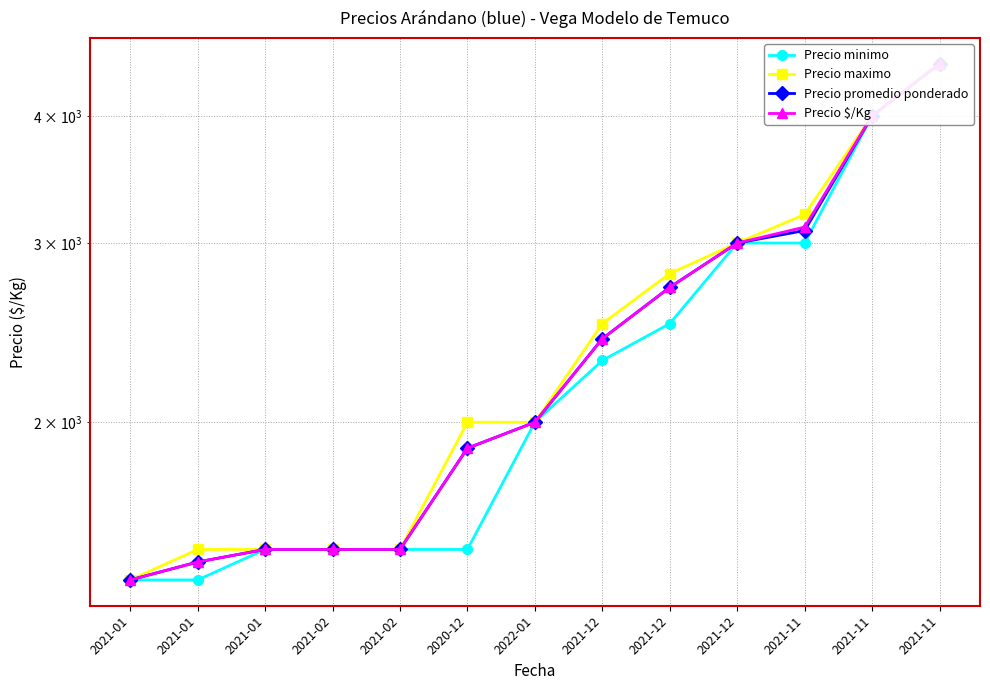

Reading right to left, what are all the values shown in this chart?

Precio minimo: 4500	4000	3000	3000	2500	2300	2000	1500	1500	1500	1500	1400	1400
Precio maximo: 4500	4000	3200	3000	2800	2500	2000	2000	1500	1500	1500	1500	1400
Precio promedio ponderado: 4500	4000	3086	3000	2714	2416	2000	1886	1500	1500	1500	1458	1400
Precio $/Kg: 4500	4000	3110	3000	2714	2416	2000	1886	1500	1500	1500	1458	1400